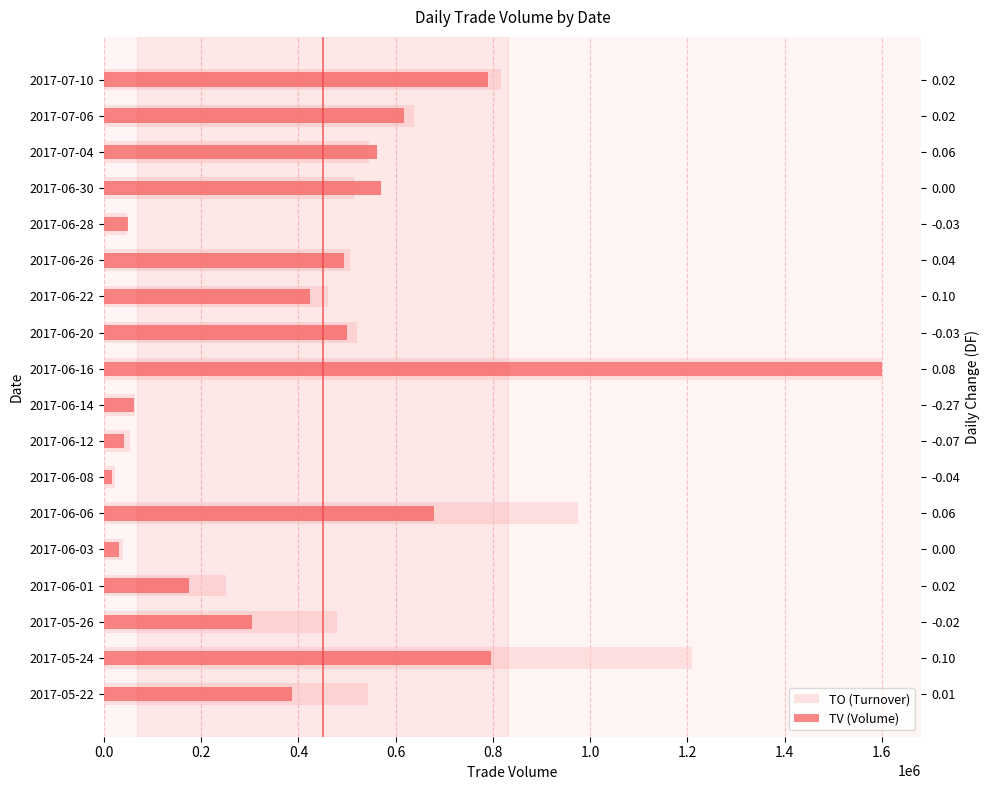

What is the difference between the TV (Volume) values at 2017-05-26 and 2017-06-06?

374000.0